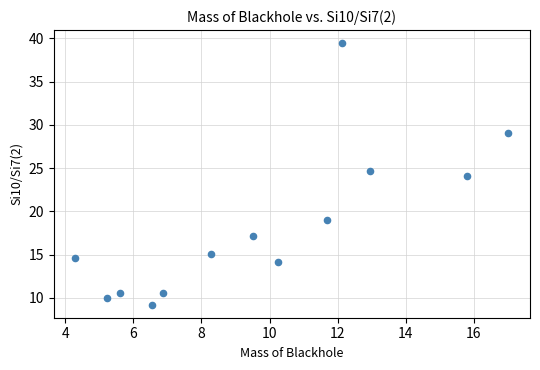

What is the range of X values (max minus min)?

12.7